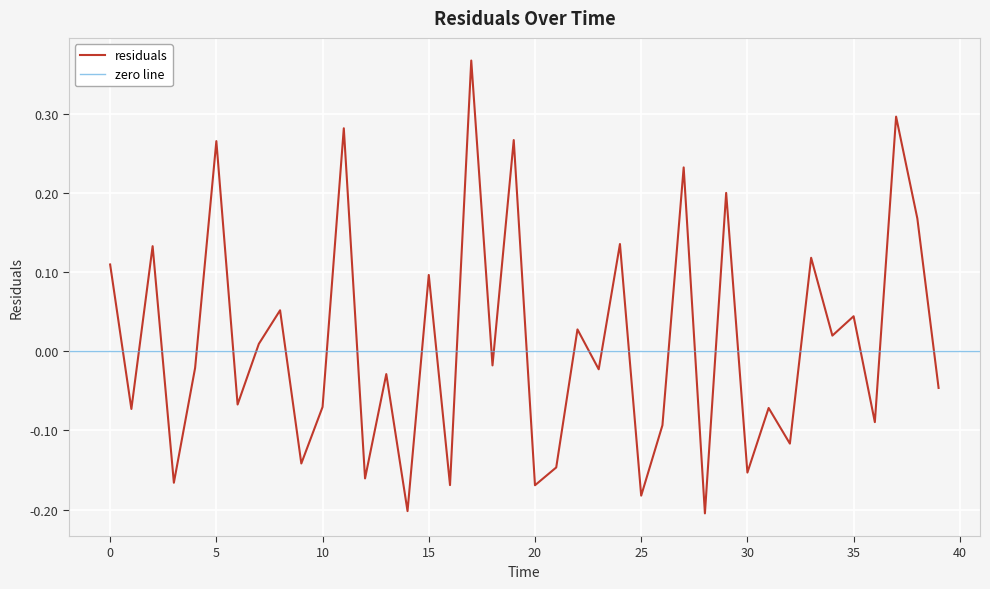

True or false: the data has more than 1 interior local peaks.

True